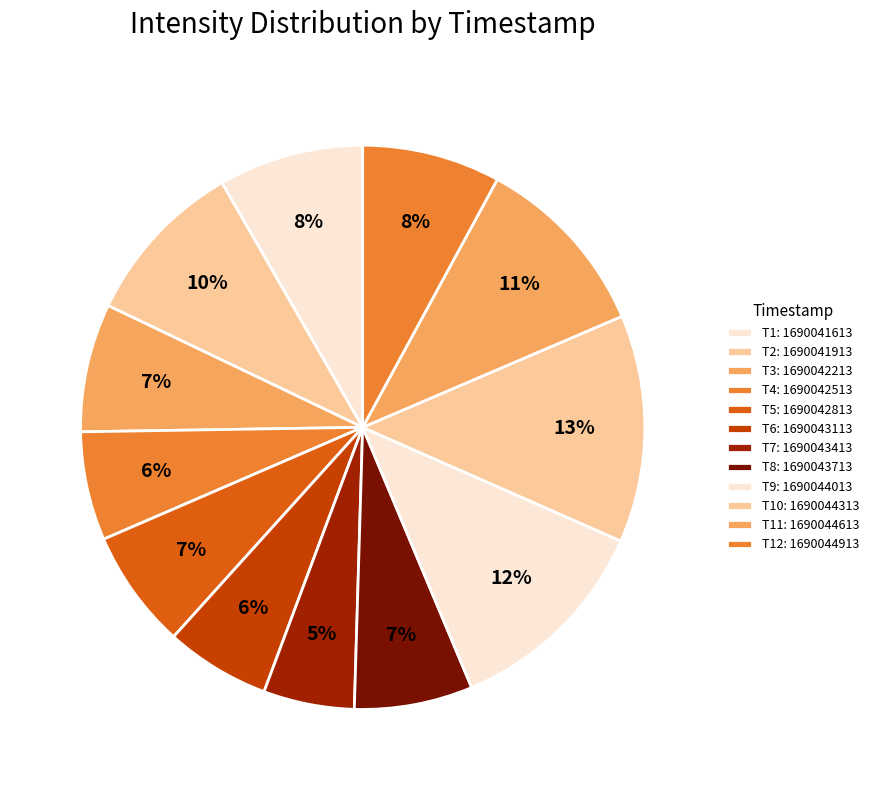

Count the number of slices in the pie.

12